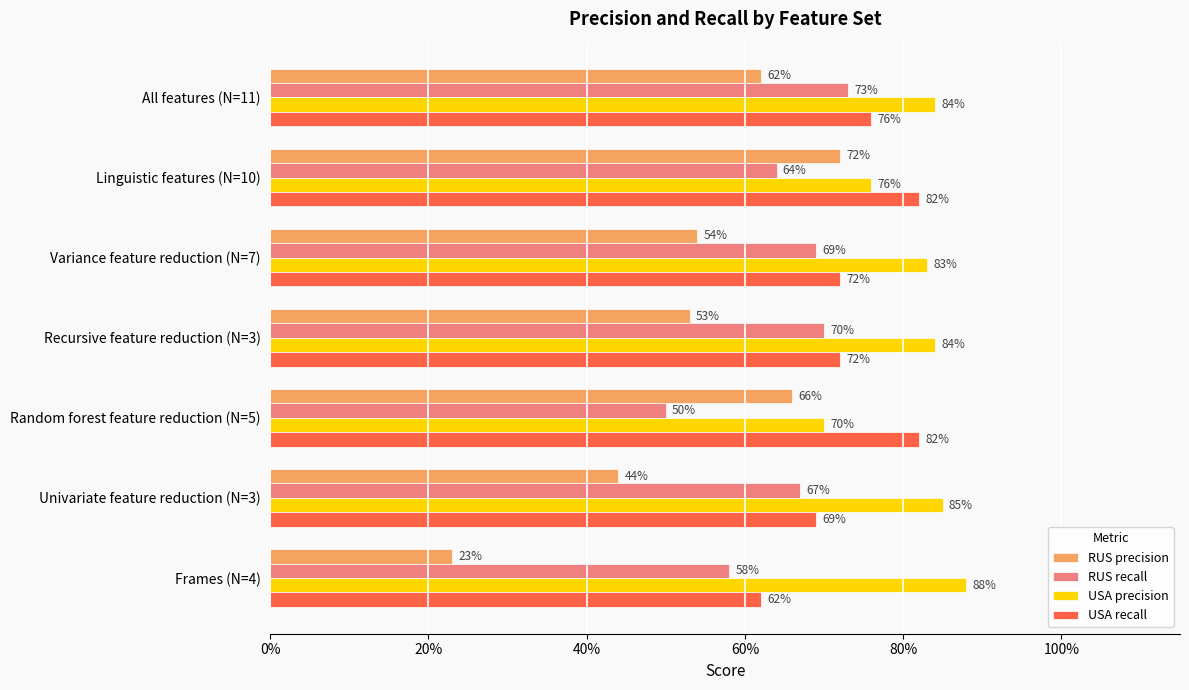

Which series has the largest total across all categories?

USA precision